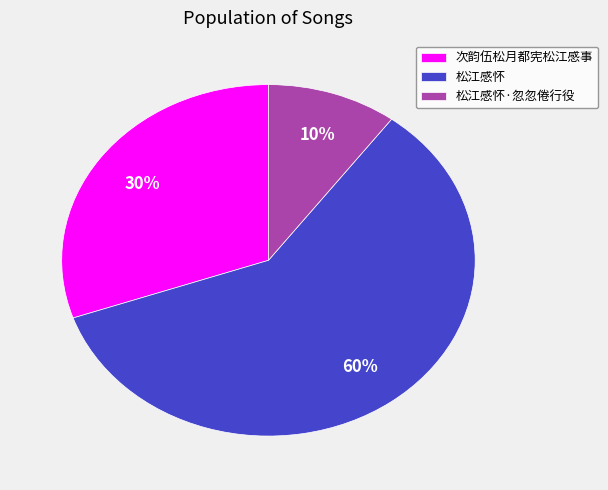

Rank the categories by value from lowest to highest.

松江感怀·忽忽倦行役, 次韵伍松月都宪松江感事, 松江感怀